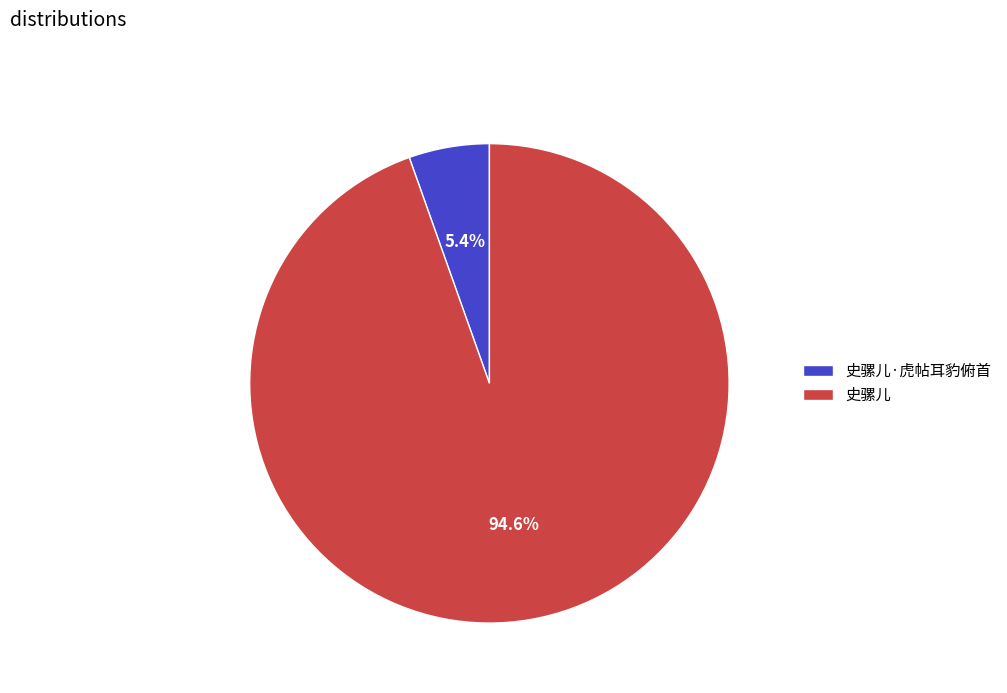

To the nearest percent, what portion does 史骡儿·虎帖耳豹俯首 represent?

5%